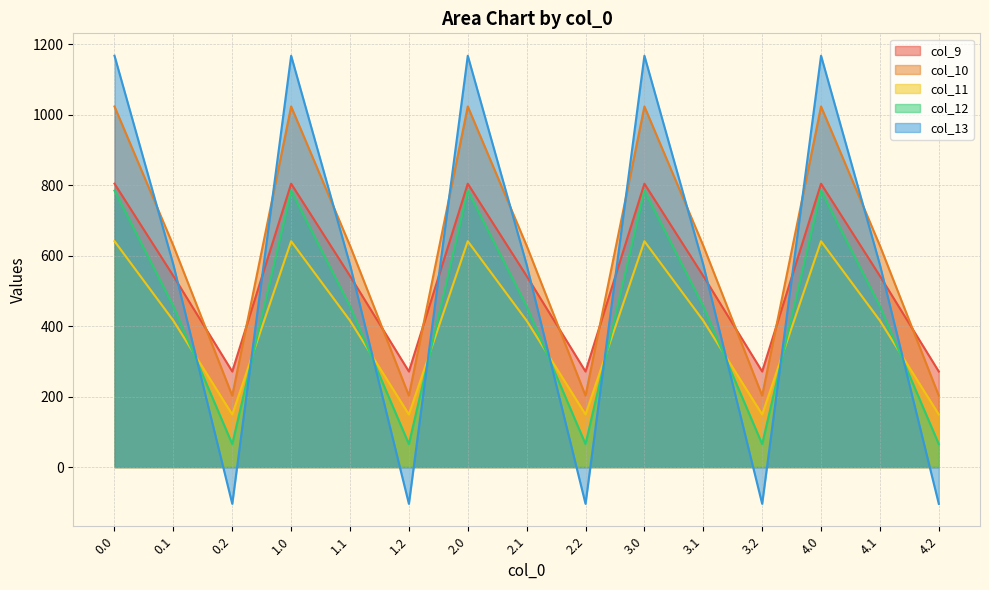

How many negative values does the col_13 series have?

5